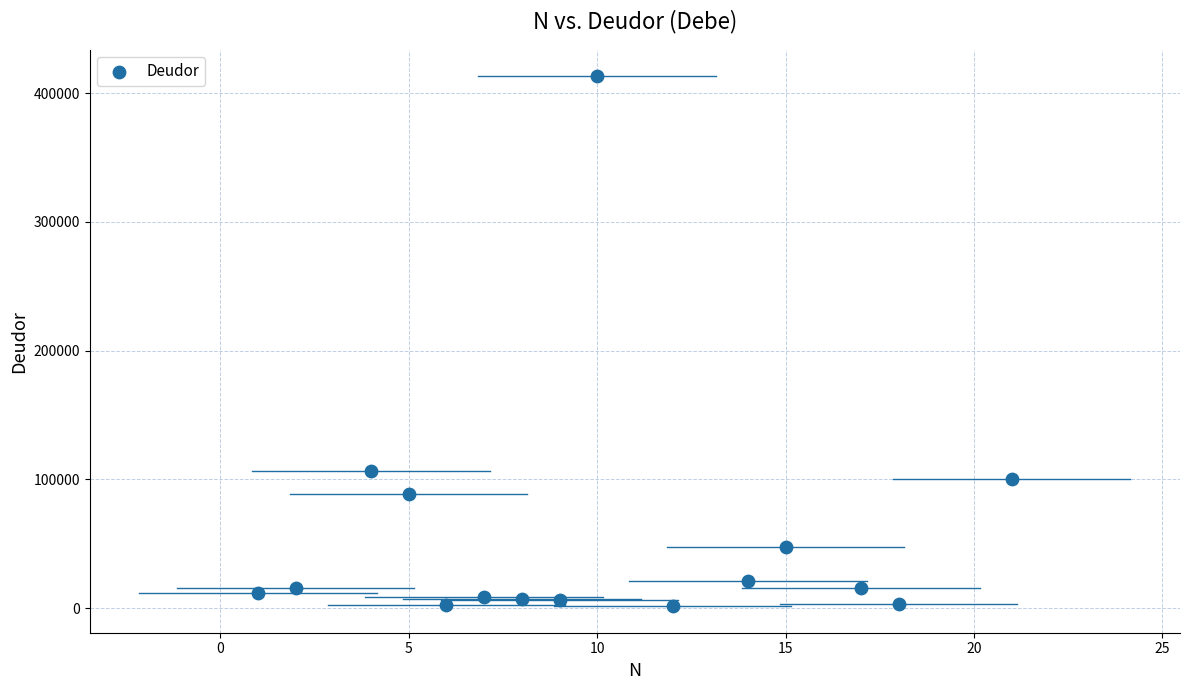

What Y value in the scatter plot is closest to 207300?

106700